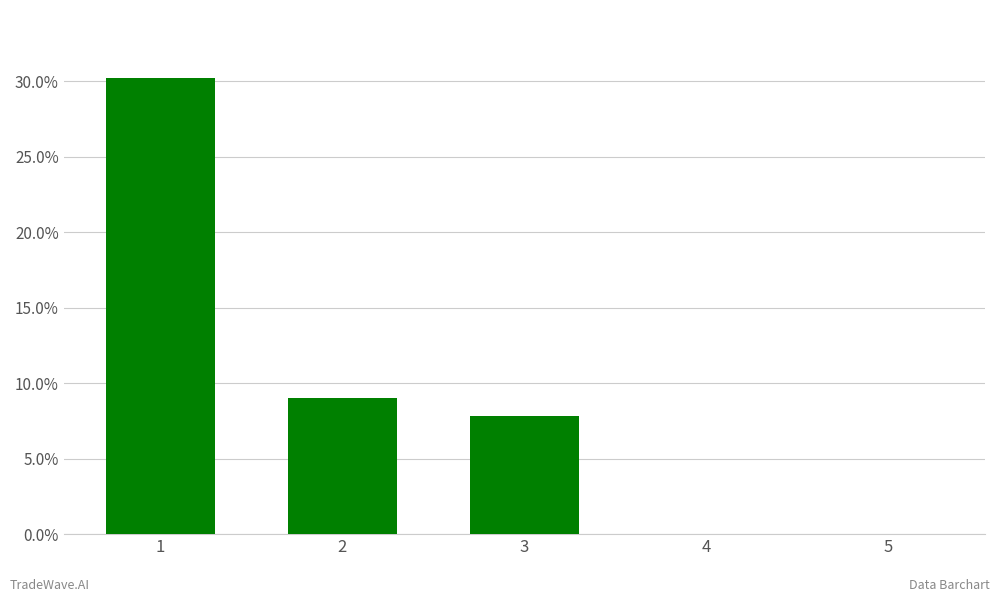

Count the number of data series in this chart.

1